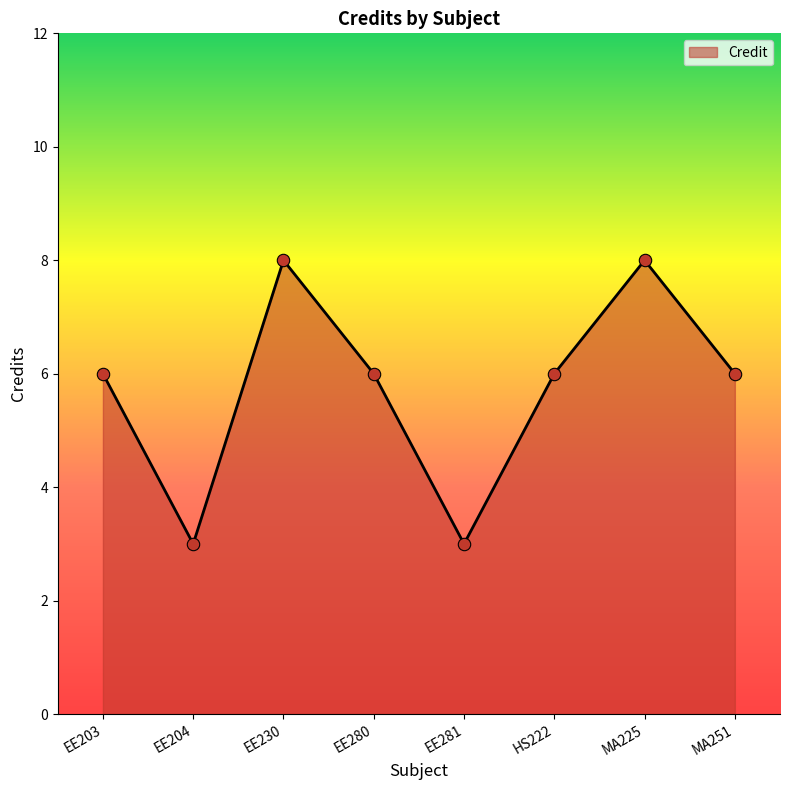

What is the change in value from EE203 to EE204?

-3